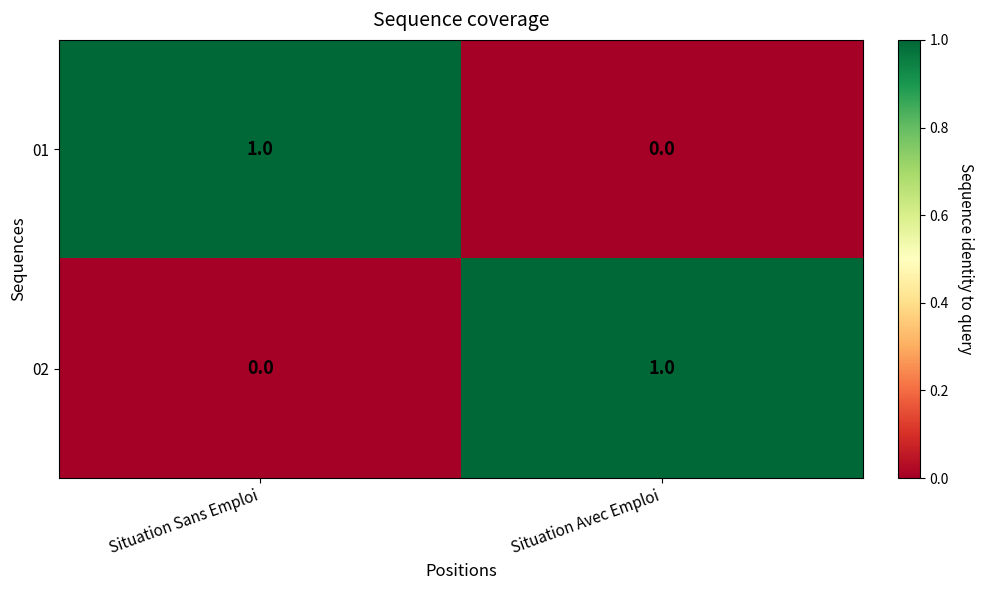

At which label is 02 closest to 0?

Situation Sans Emploi